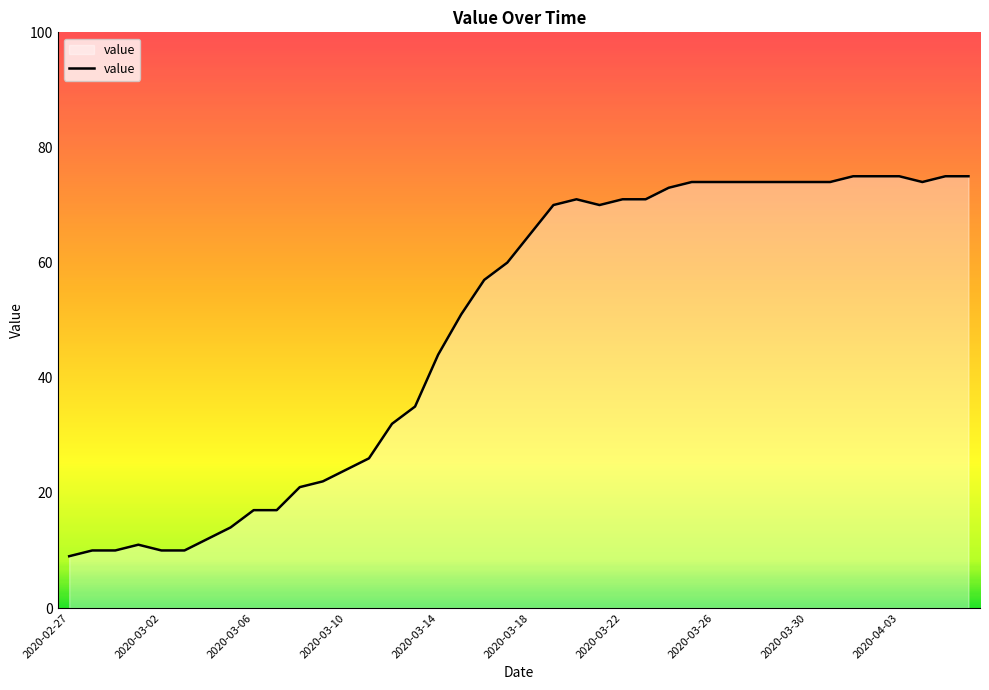

What is the difference between the maximum and minimum values?

66